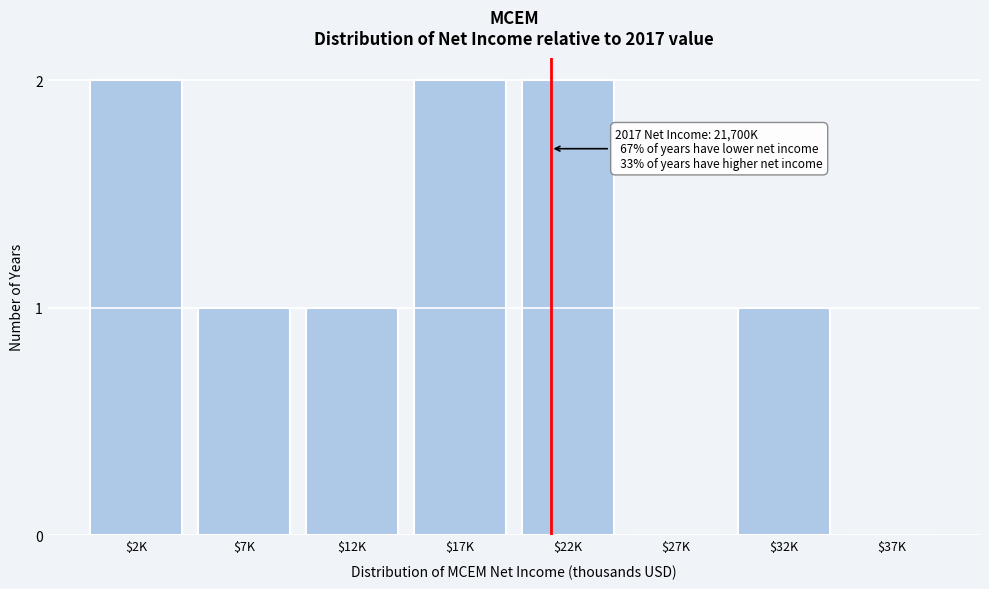

The value at $17K is 2. True or false?

True